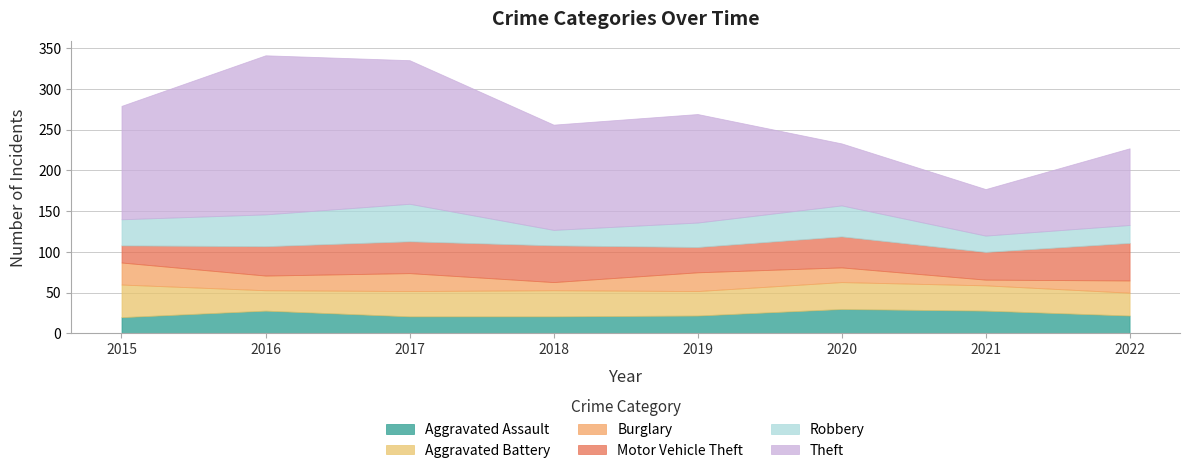

Reading right to left, transcribe all the data shown in this chart.

Aggravated Assault: 2022=22	2021=28	2020=30	2019=22	2018=21	2017=21	2016=28	2015=20
Aggravated Battery: 2022=28	2021=31	2020=33	2019=30	2018=32	2017=31	2016=25	2015=40
Burglary: 2022=15	2021=7	2020=18	2019=23	2018=10	2017=22	2016=18	2015=27
Motor Vehicle Theft: 2022=46	2021=34	2020=38	2019=31	2018=45	2017=39	2016=36	2015=21
Robbery: 2022=22	2021=20	2020=38	2019=30	2018=19	2017=46	2016=39	2015=32
Theft: 2022=94	2021=57	2020=76	2019=133	2018=129	2017=176	2016=195	2015=139